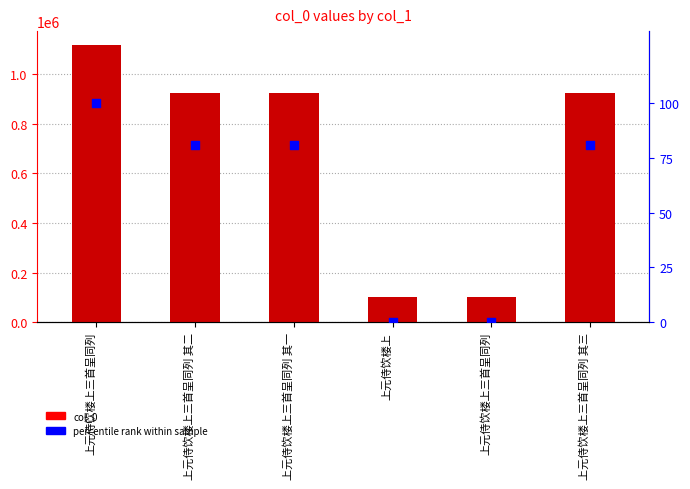

At how many categories does at least one series exceed 819129?

4